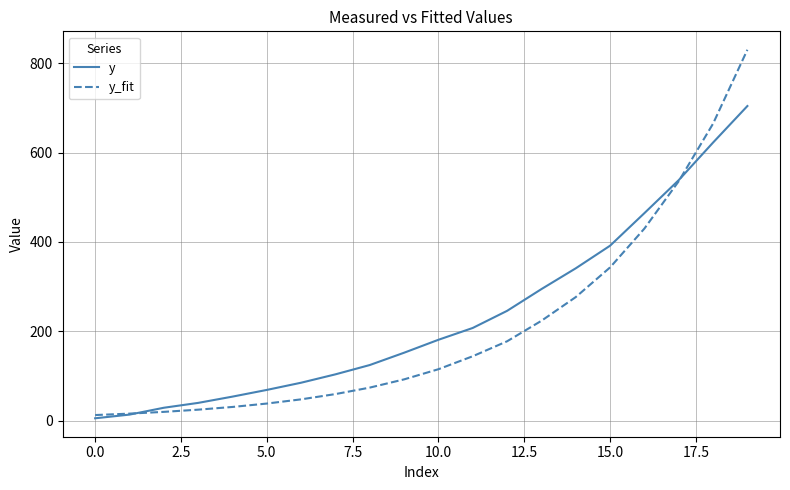

Which series has the widest spread of values?

y_fit